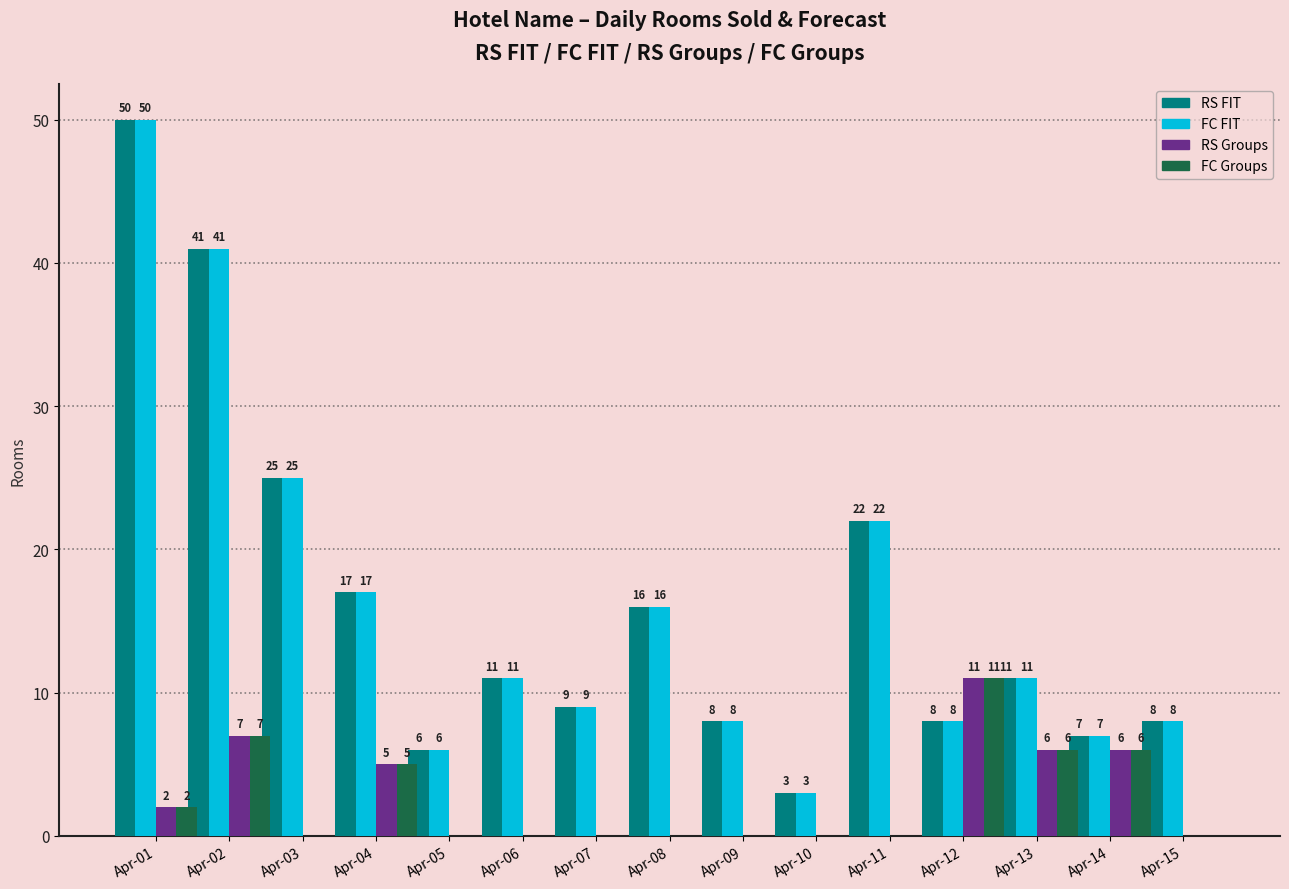

What is the difference between the FC Groups values at Apr-08 and Apr-13?

6